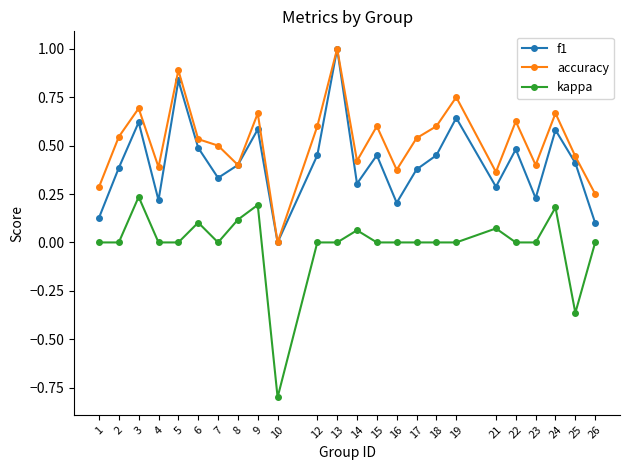

List the series in order of their overall mean, highest first.

accuracy, f1, kappa